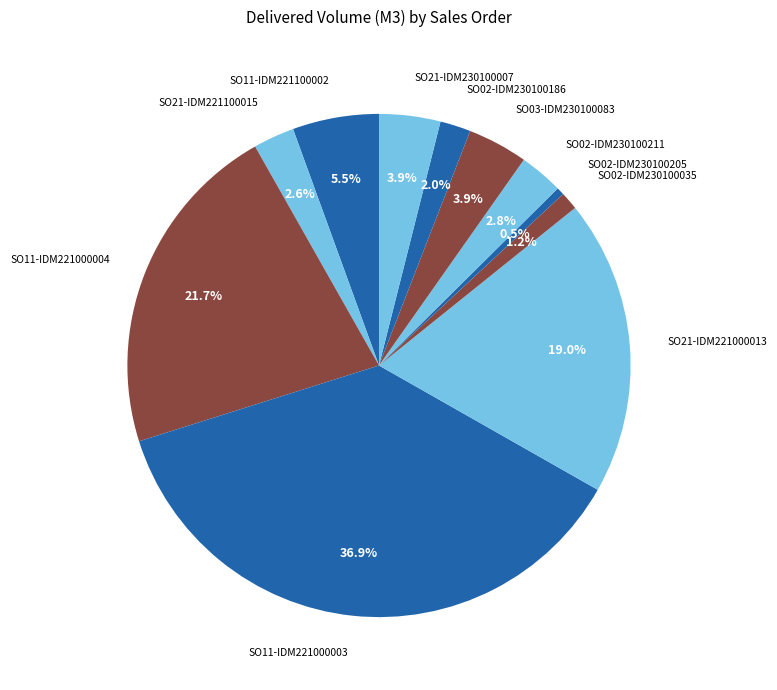

To the nearest percent, what is the difference between the largest and smallest slice percentages?

36%